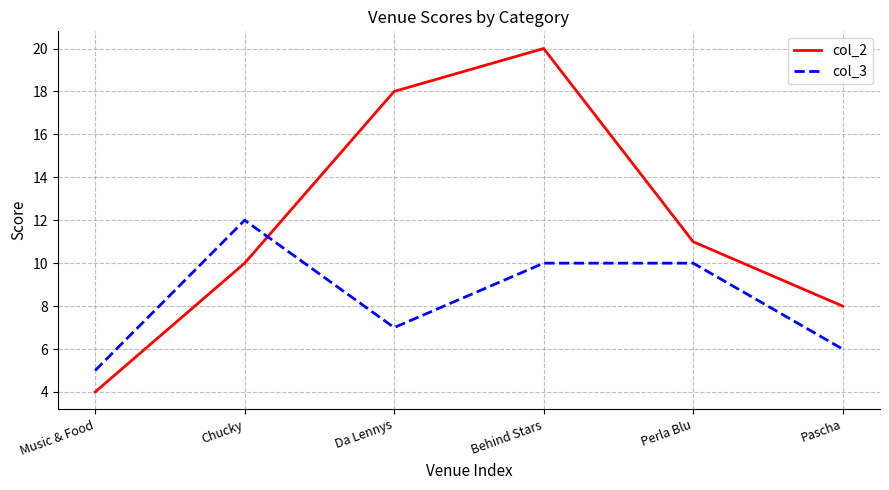

Rank the series at Behind Stars from highest to lowest value.

col_2, col_3